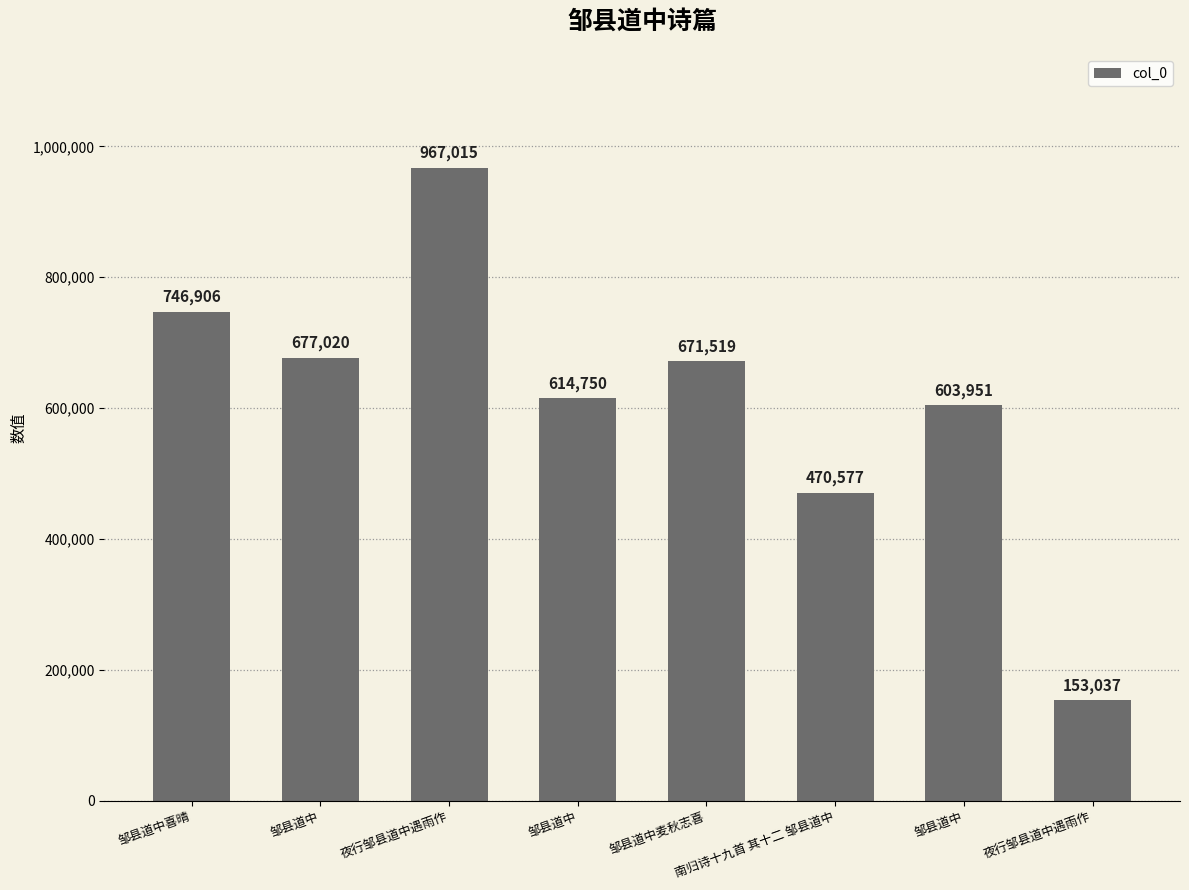

Which category has the lowest value across all series?

夜行邹县道中遇雨作